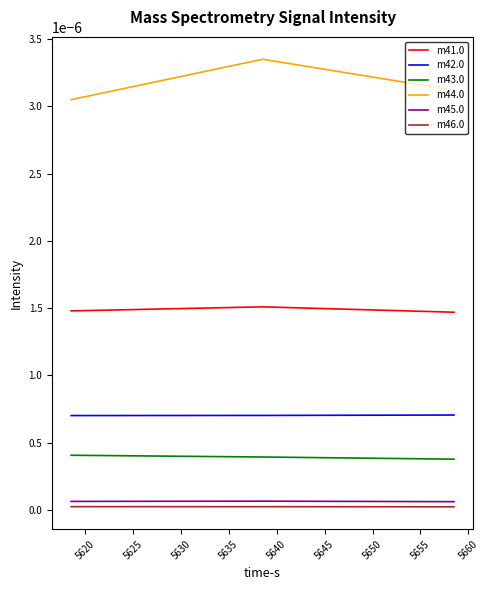

Rank the series by their maximum value, from highest to lowest.

m44.0, m41.0, m42.0, m43.0, m45.0, m46.0